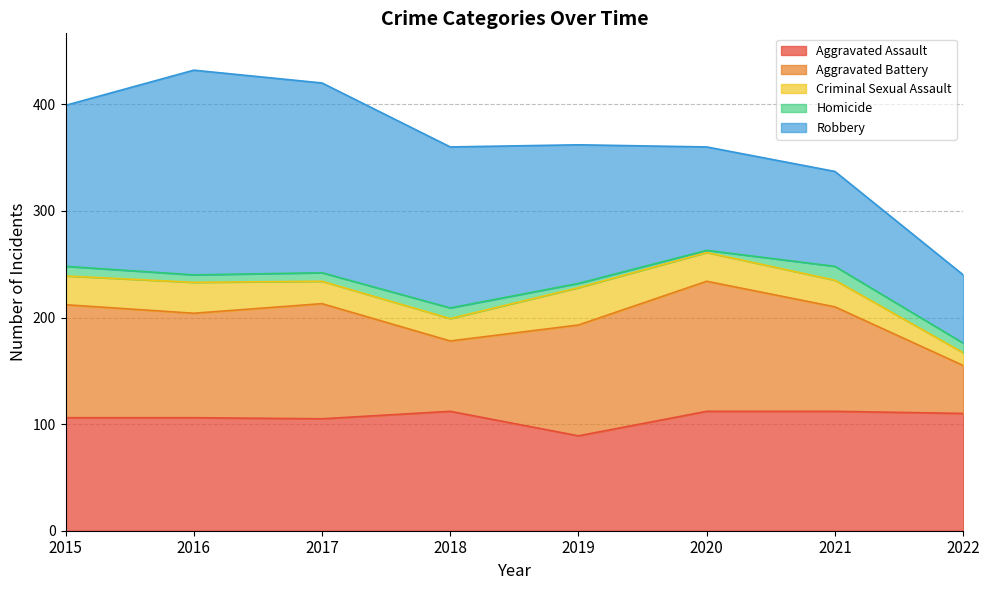

True or false: Robbery and Criminal Sexual Assault intersect in this chart.

False